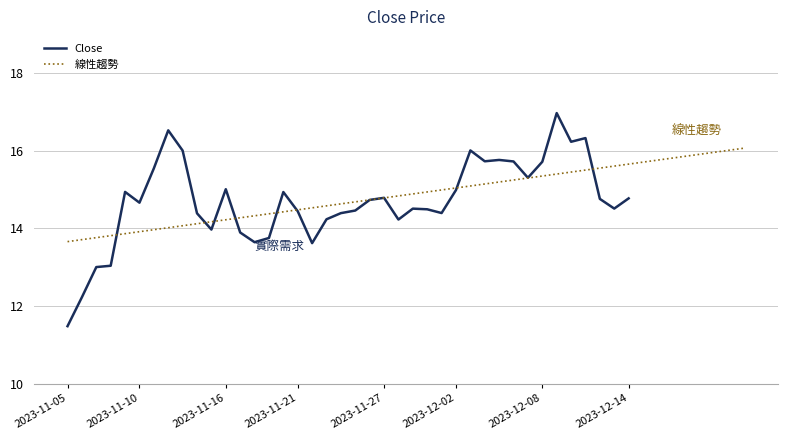

How many points are lower than both their immediate neighbors (excluding endpoints)?

10